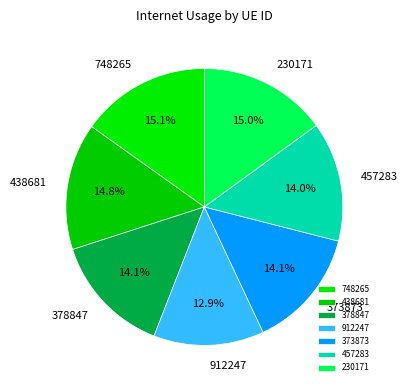

To the nearest percent, what is the combined percentage of 912247 and 457283?

27%